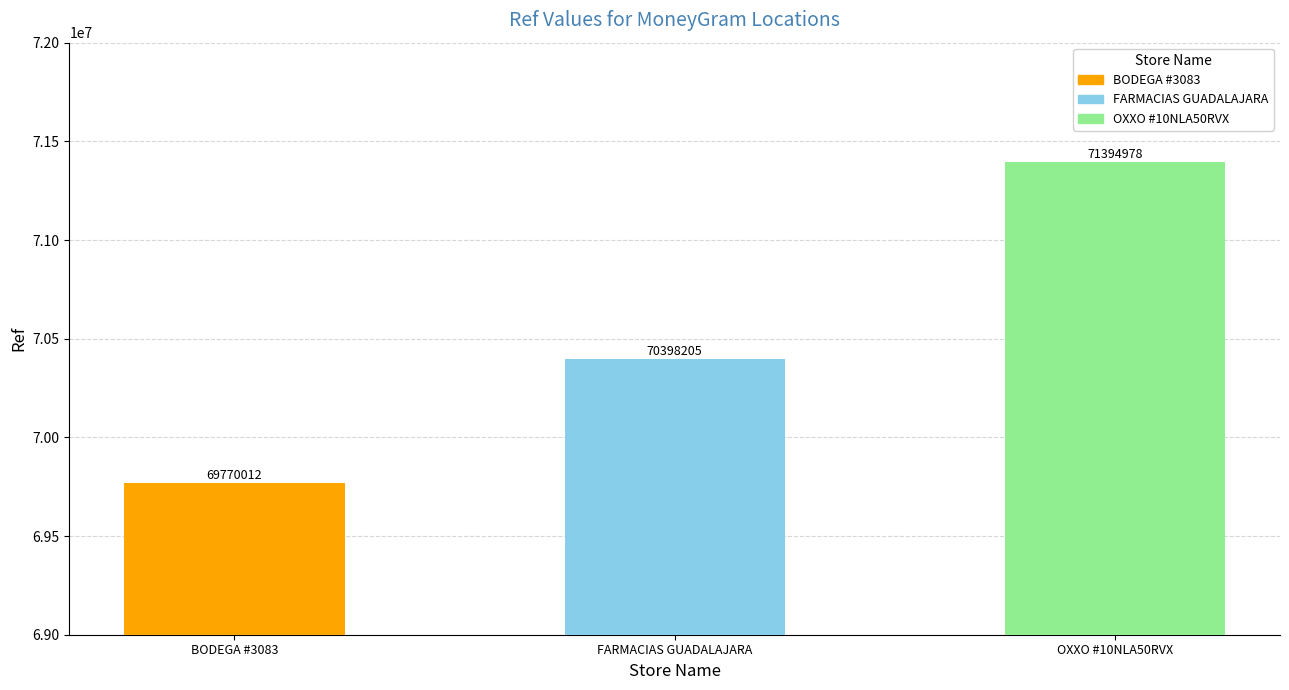

List the labels in order of value, largest first.

OXXO - #10NLA50RVX - RIVERO PDS, FARMACIAS GUADALAJARA - CD. ACUNA COAHU, BODEGA - #3083 - SAN ANDRES